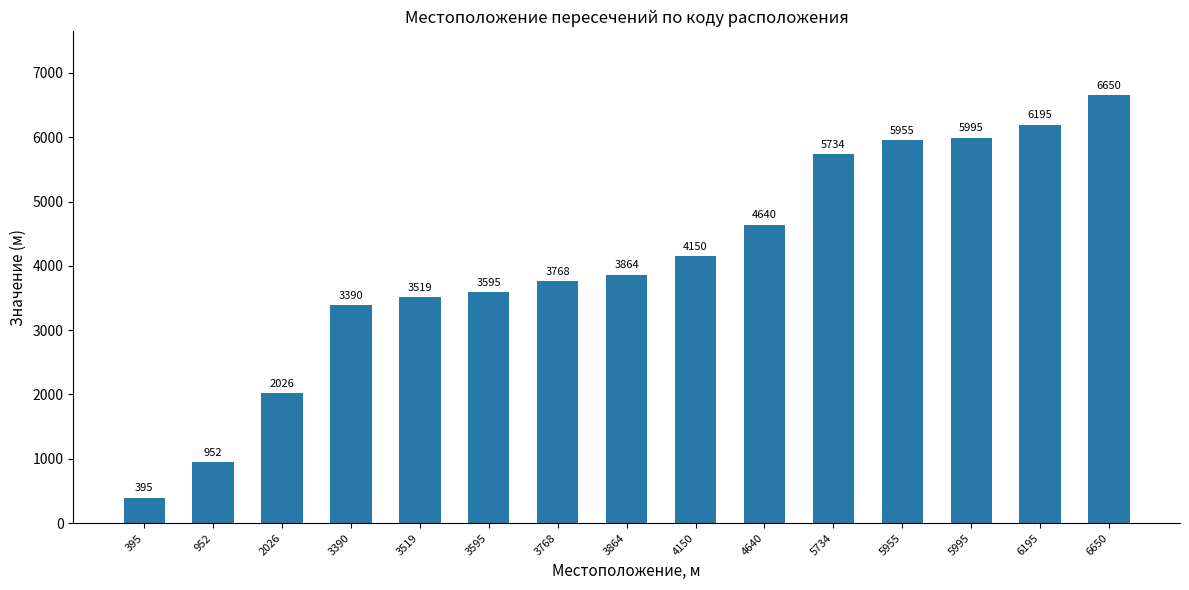

What is the value of the 7th bar from the left?

3768